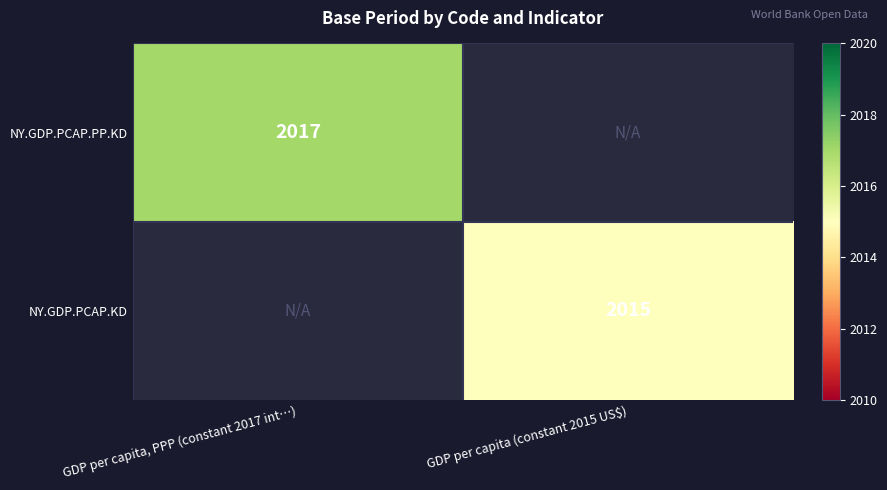

The value of NY.GDP.PCAP.KD at GDP per capita (constant 2015 US$) is 3320. True or false?

False